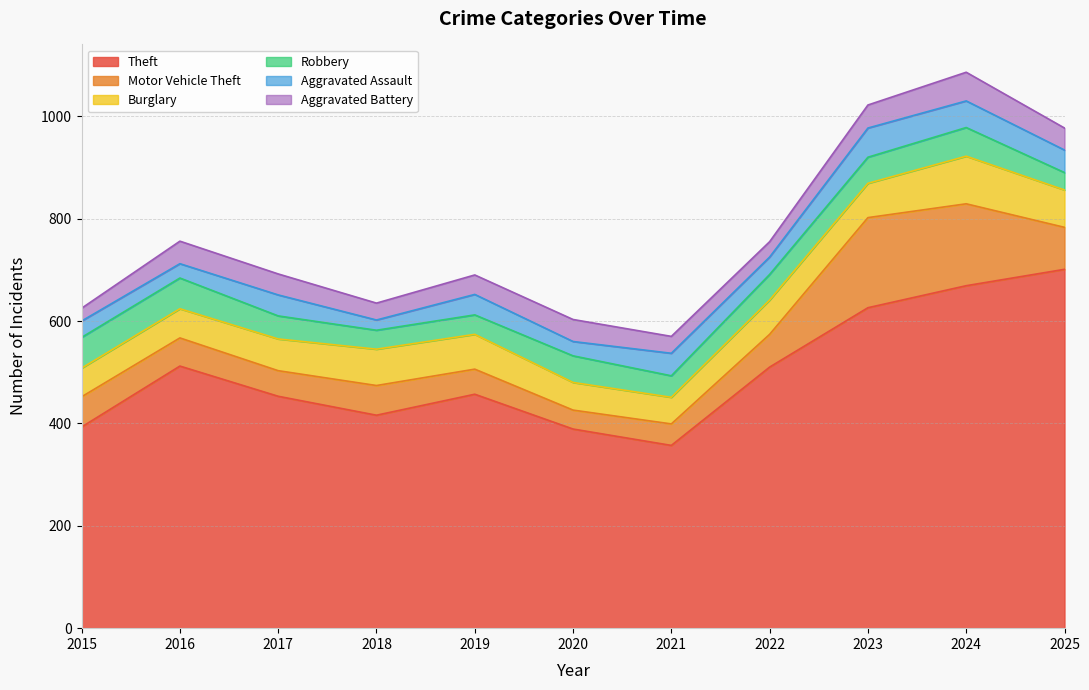

True or false: Theft and Aggravated Assault cross at least once.

False